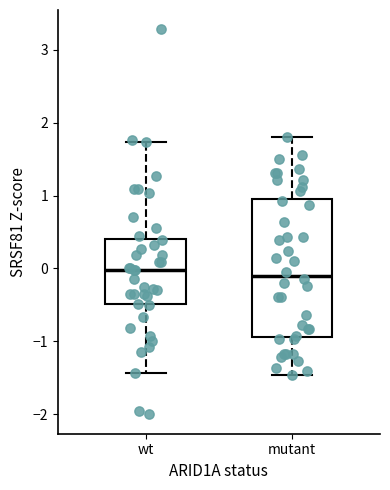

Reading left to right, transcribe this box plot: for each box, give where its median line is, the range the box spans, and where its two whiskers end, as read against the y-axis. The values are not printed on the chart, so give them approximately, as read against the axis.

wt: median 0.0, box -0.5 to 0.4, whiskers -1.4 to 1.7
mutant: median -0.1, box -0.9 to 1.0, whiskers -1.5 to 1.8